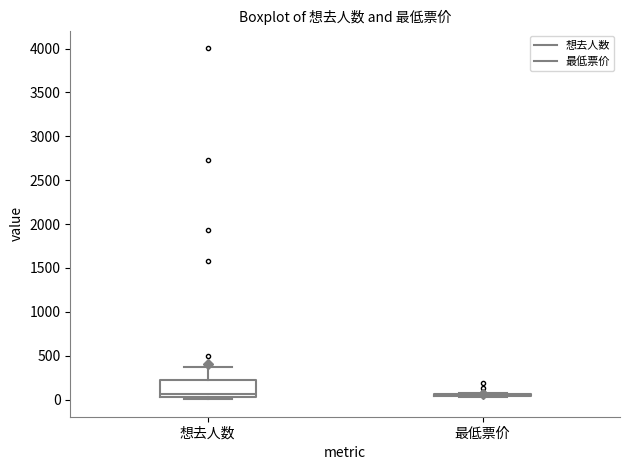

Reading left to right, transcribe this box plot: for each box, give where its median line is, the range the box spans, and where its two whiskers end, as read against the y-axis. The values are not printed on the chart, so give them approximately, as read against the axis.

想去人数: median 50 (just above the box's lower edge), box 50 to 200, whiskers 0 to 350
最低票价: box collapsed to a line at 50, whiskers 50 to 50